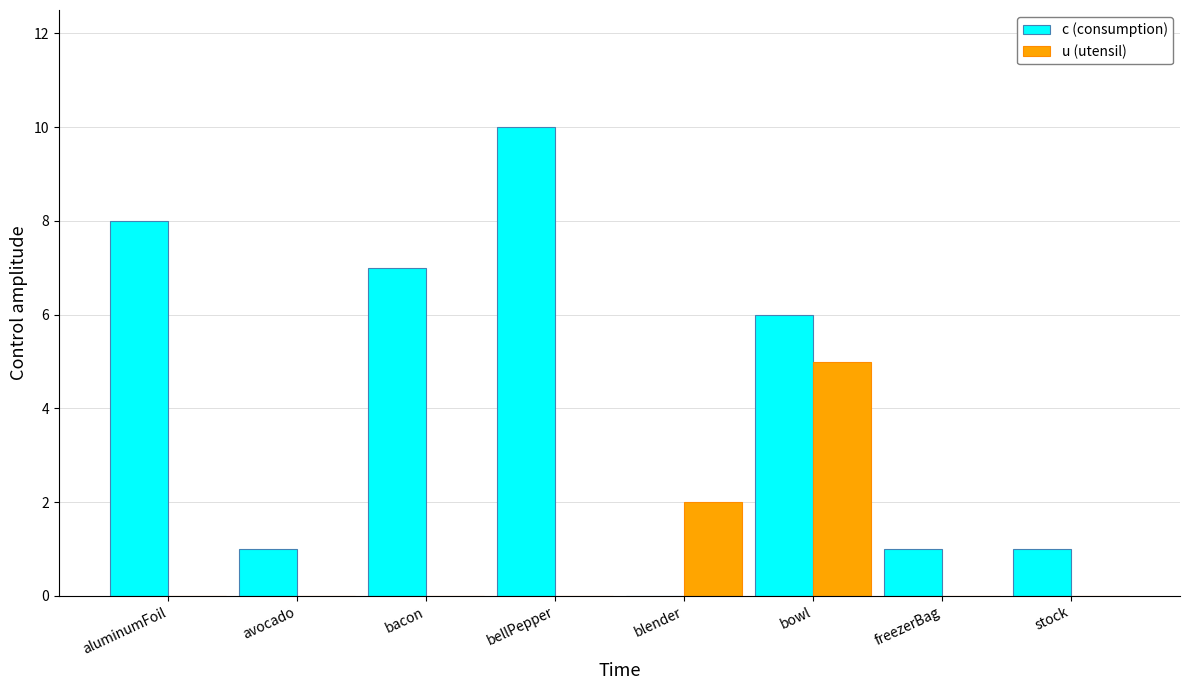

How many positive values does the c (consumption) series have?

7